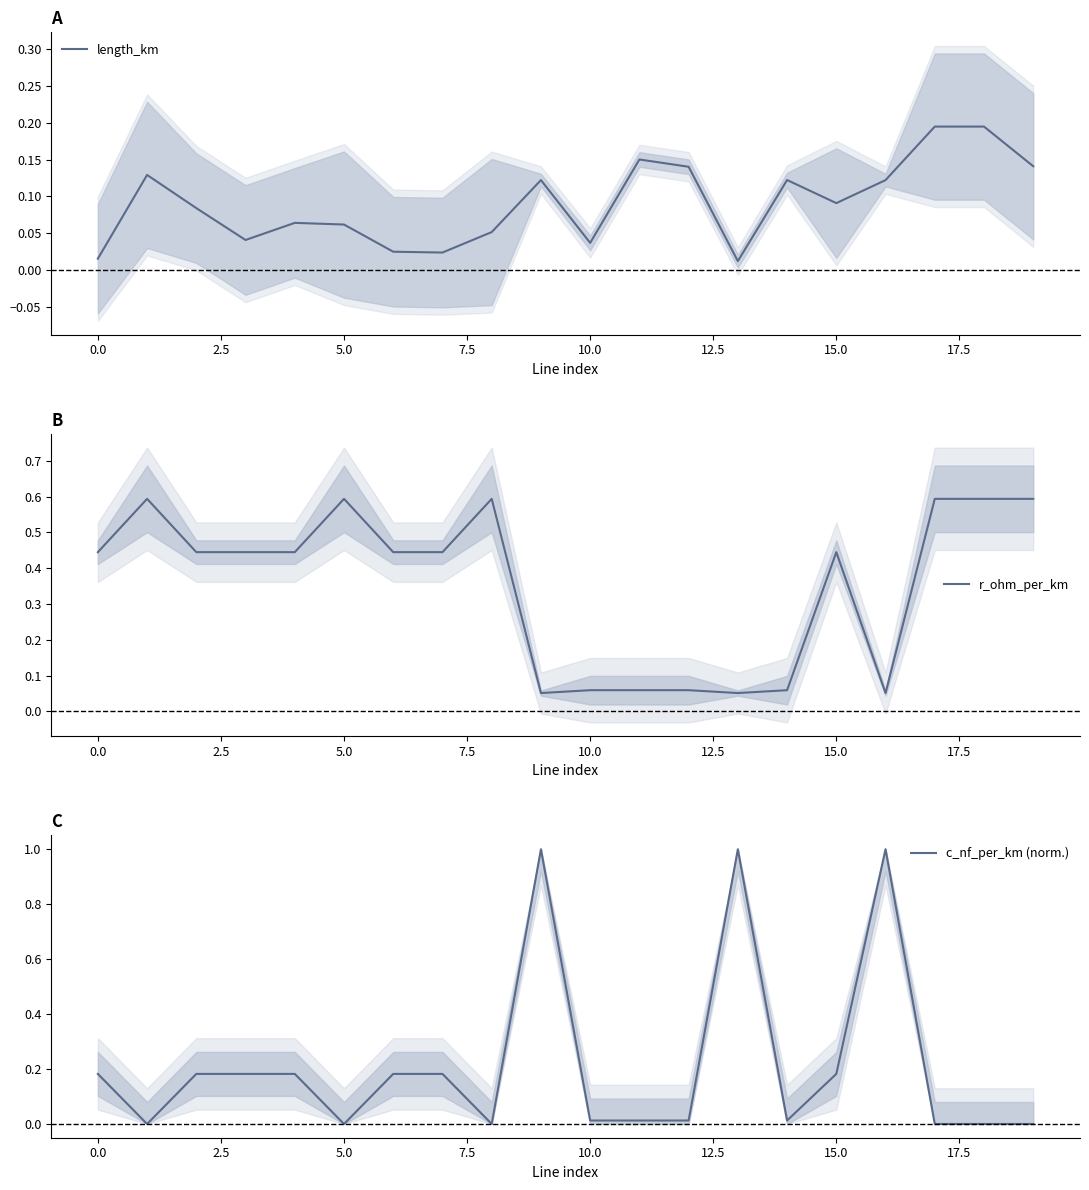

What is the highest value of the r_ohm_per_km series?

0.6